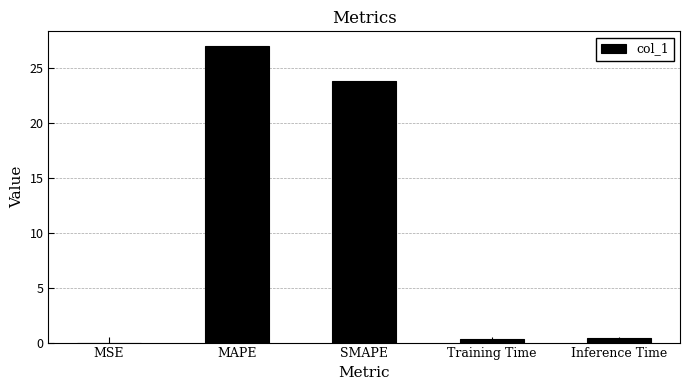

What is the change in value from MAPE to SMAPE?

-3.2